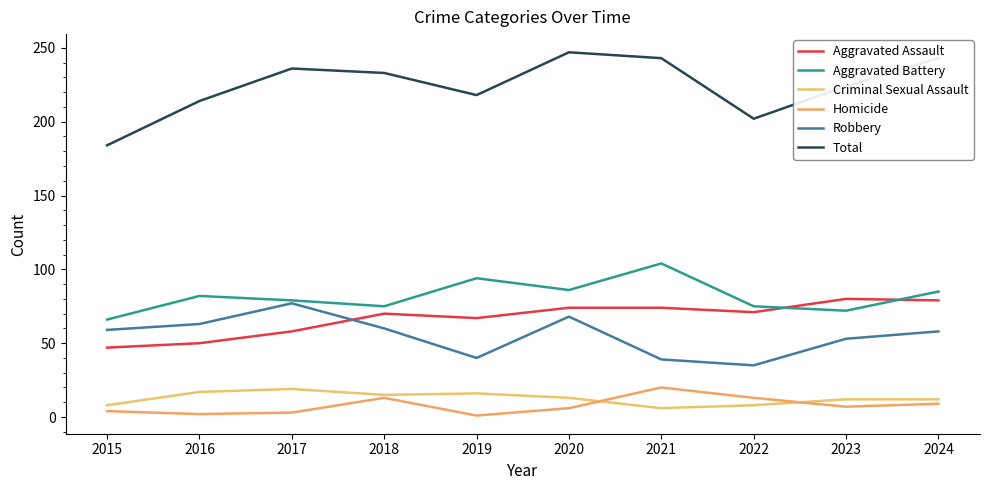

True or false: Criminal Sexual Assault has a value of 15 at 2018.

True